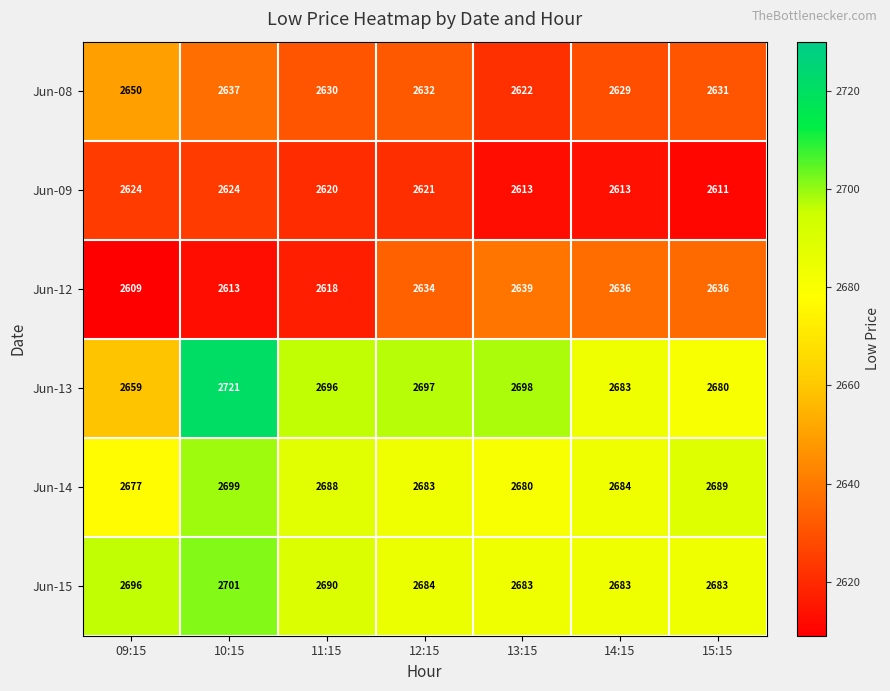

True or false: Jun-08 has a value of 4183 at 10:15.

False